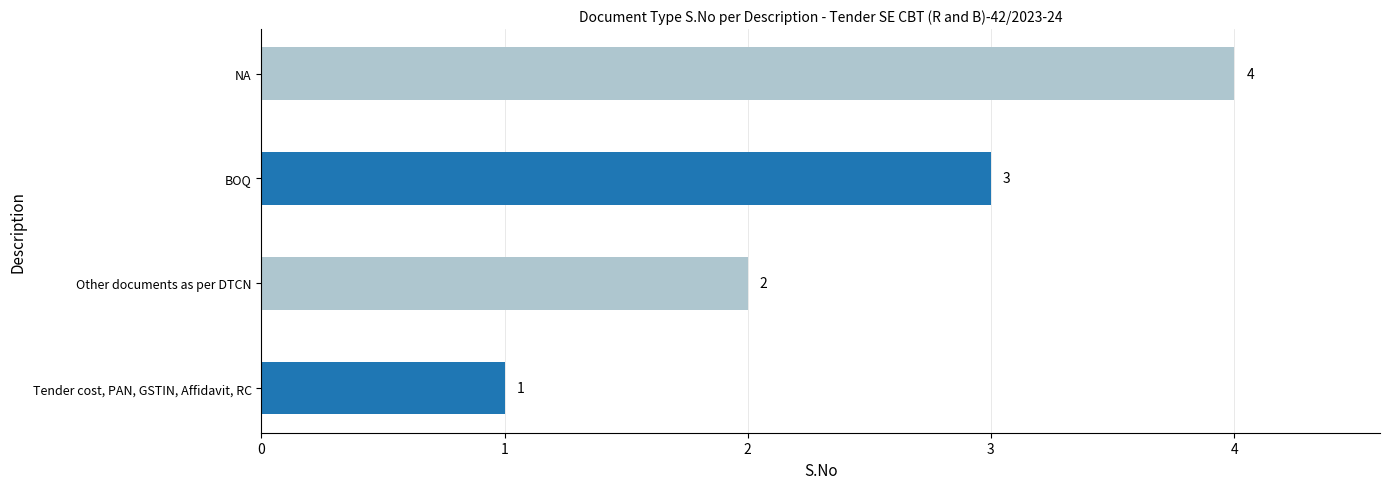

Is it true that the value at Other documents as per DTCN is 2?

True